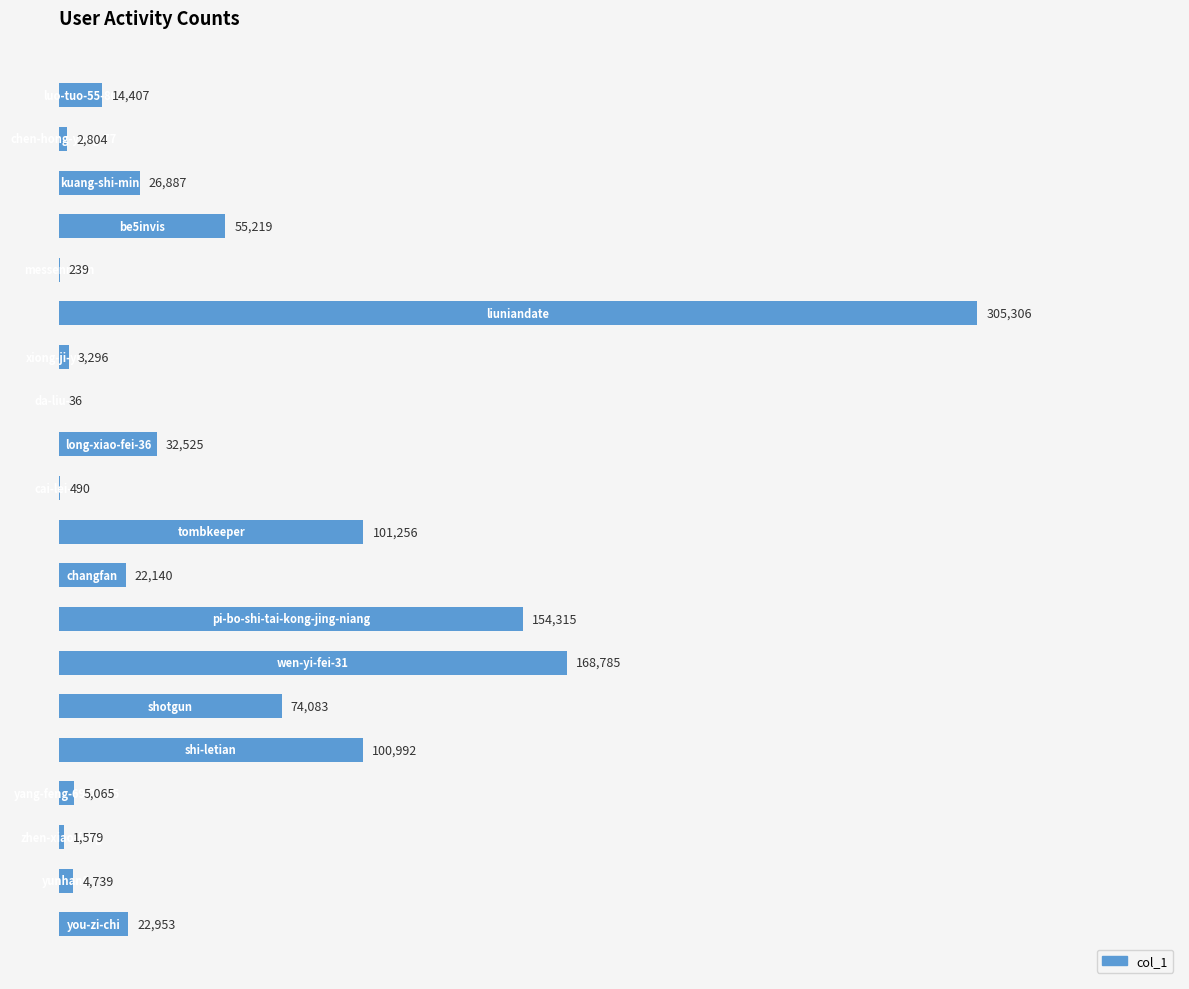

What is the sum of all values?

1097116